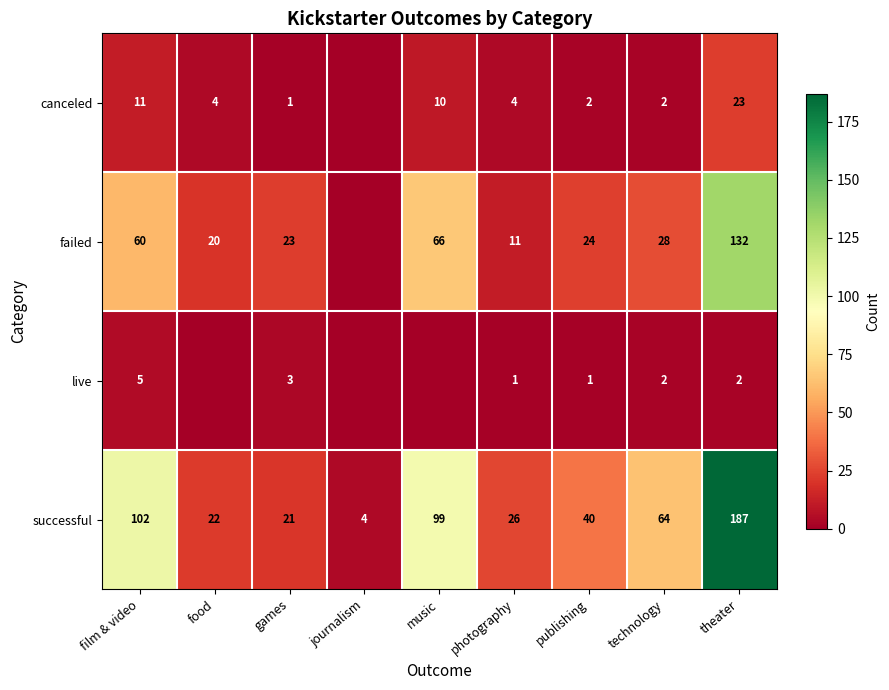

Between publishing and technology, which series saw the biggest shift?

successful